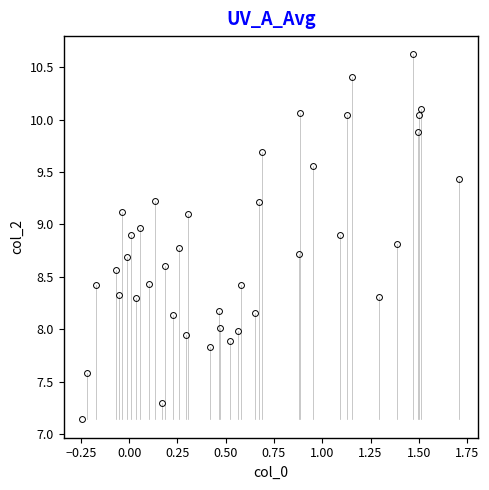

What is the range of X values (max minus min)?

2.0